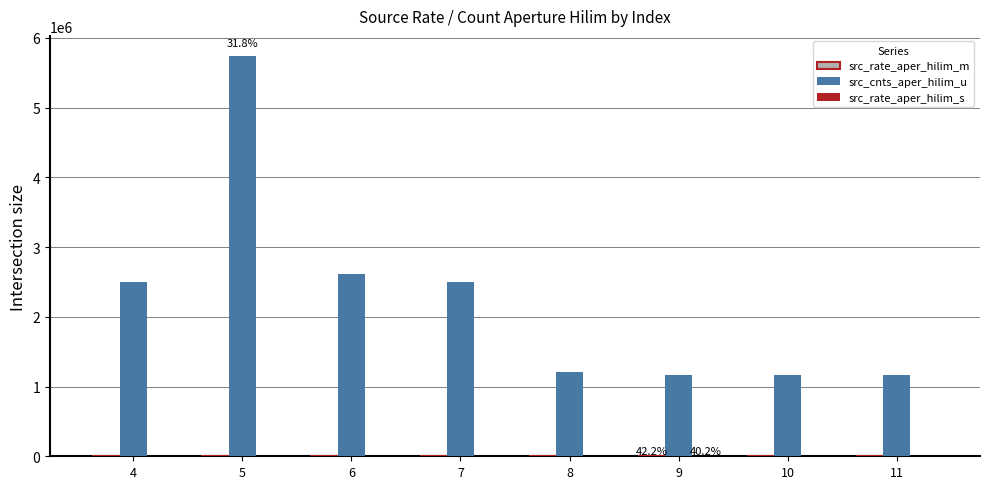

At which category is the sum across all series the highest?

5